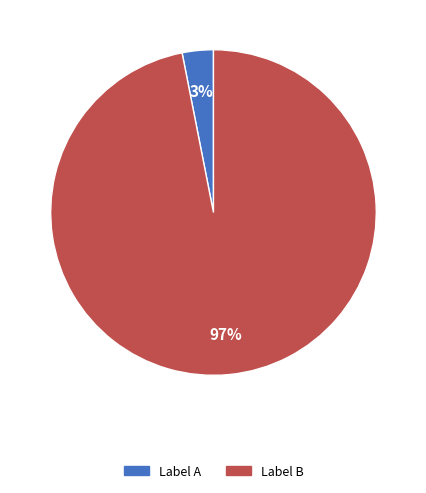

To the nearest percent, what is the average slice percentage?

50%